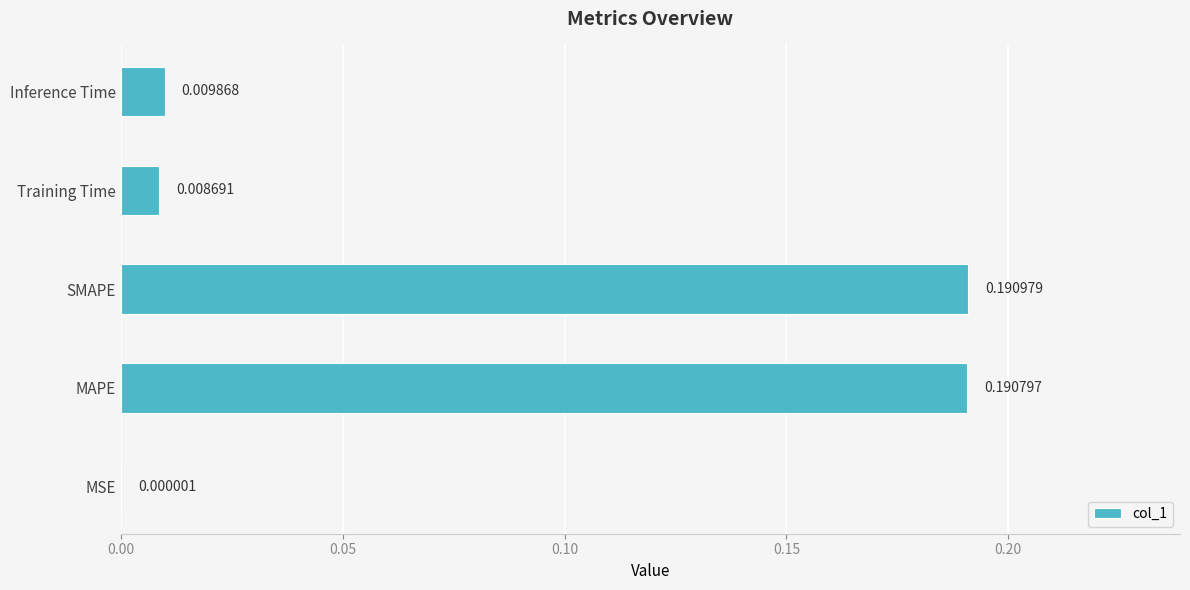

What is the sum of all values?

0.4